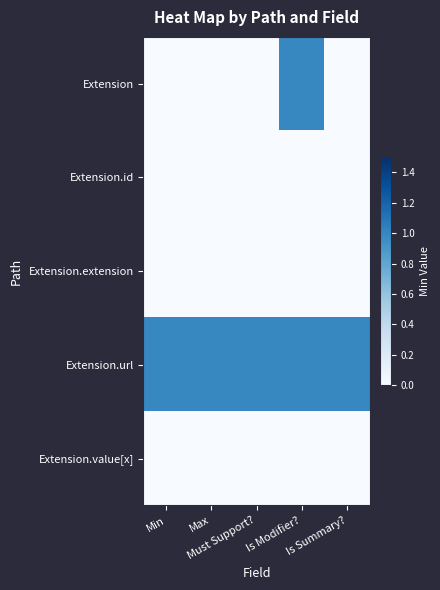

Which series has the widest spread of values?

Extension